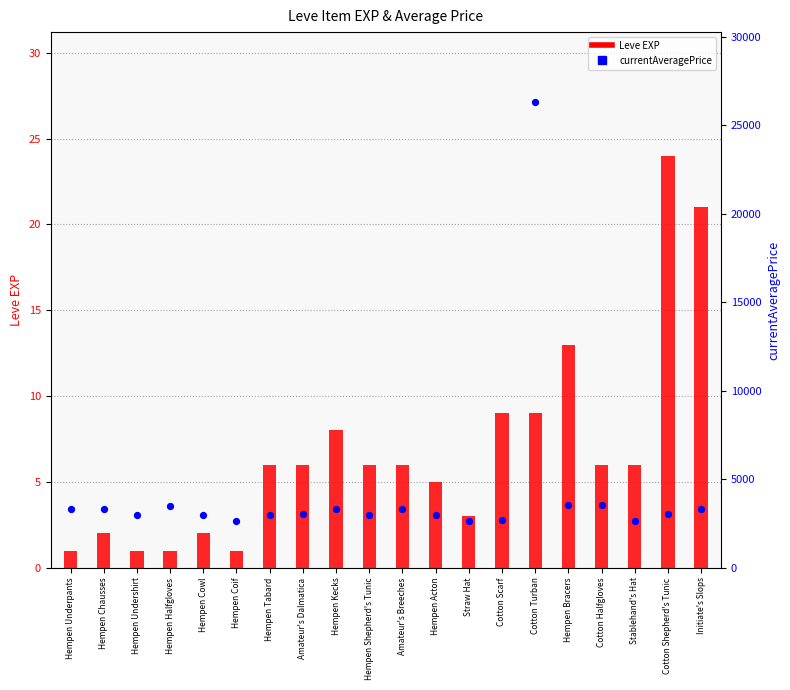

At which category is the sum across all series the highest?

Cotton Turban